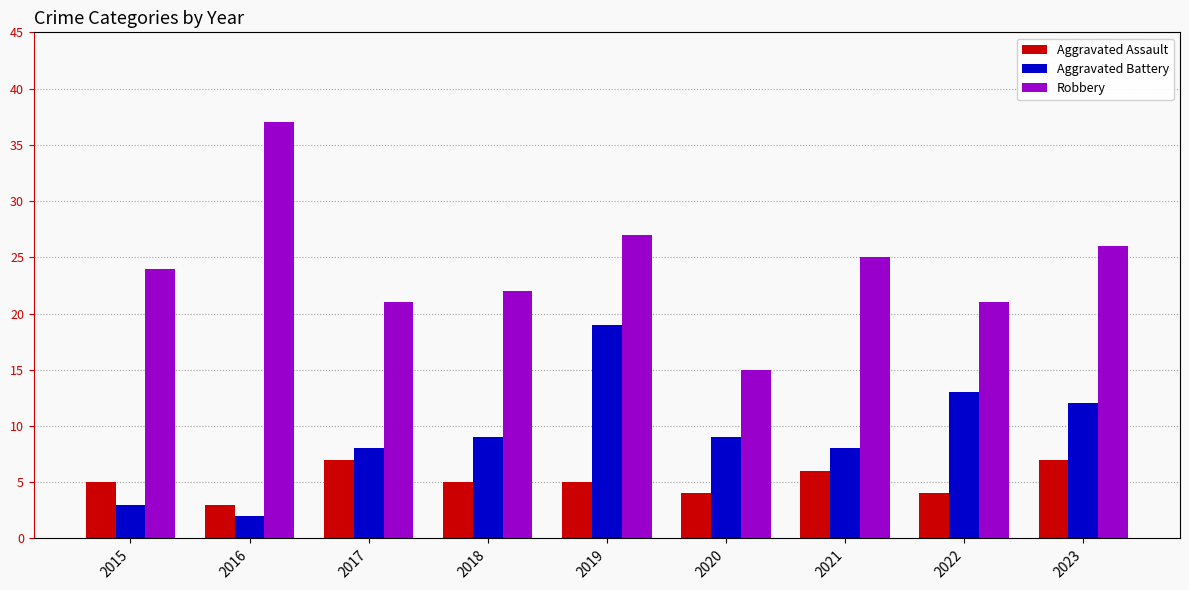

How many data points in Robbery are less than 24?

4